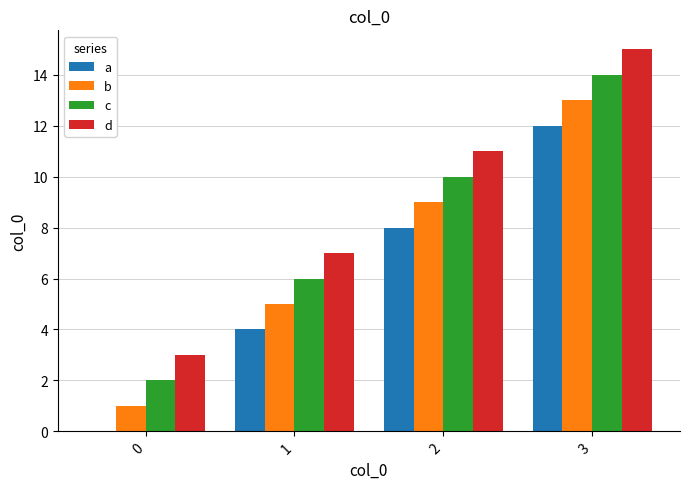

Is it true that a equals 3 at 3?

False